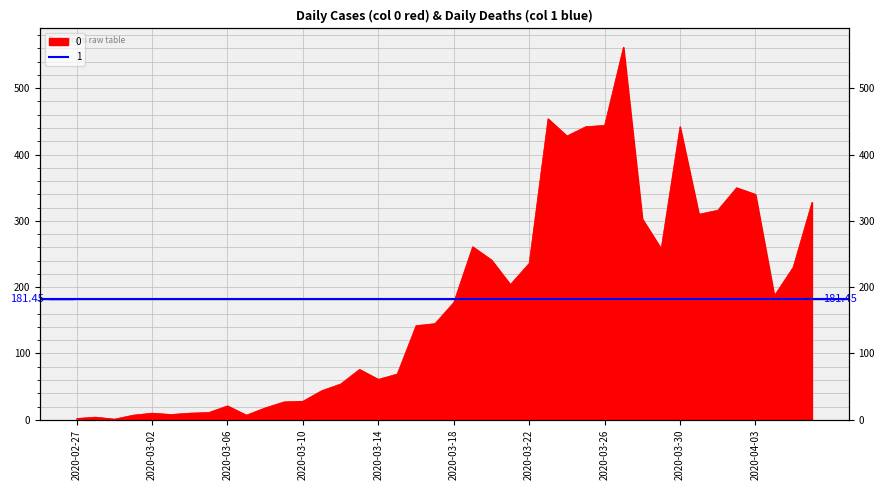

At which category does the data reach its first local valley?

2020-02-29